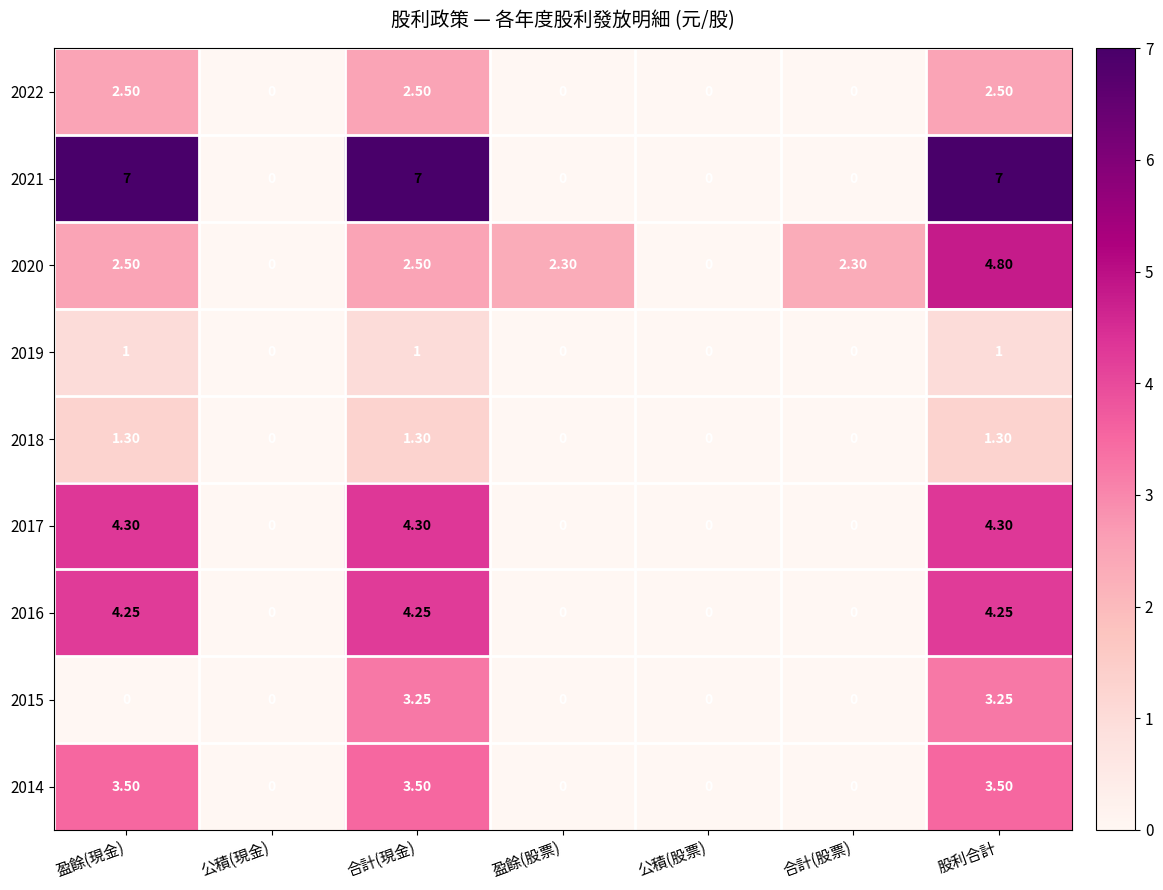

At which category is the sum across all series the highest?

股利合計